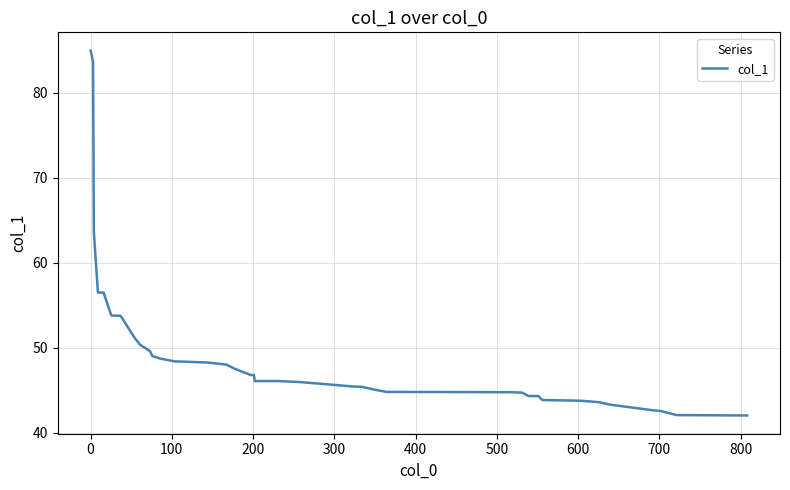

What is the minimum value shown in the chart?

42.0